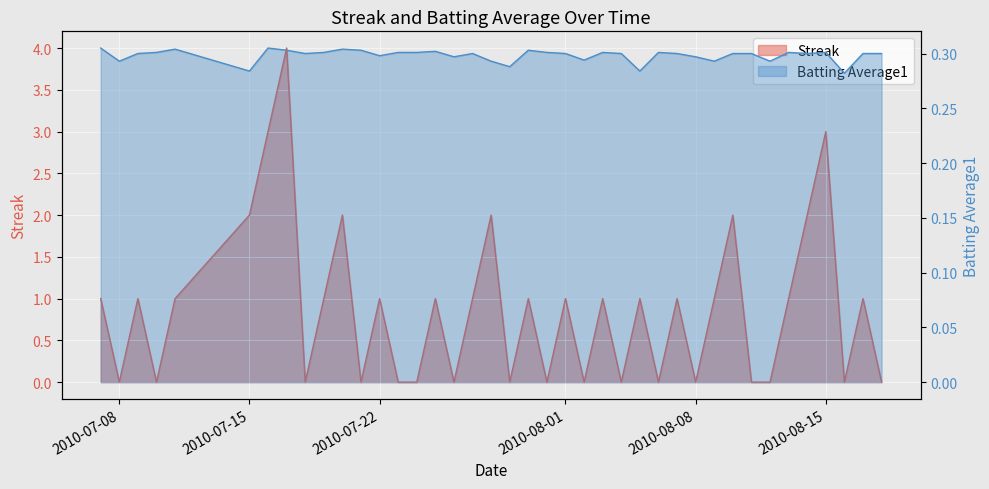

Rank the series at 2010-08-08 from lowest to highest value.

Streak, Batting Average1